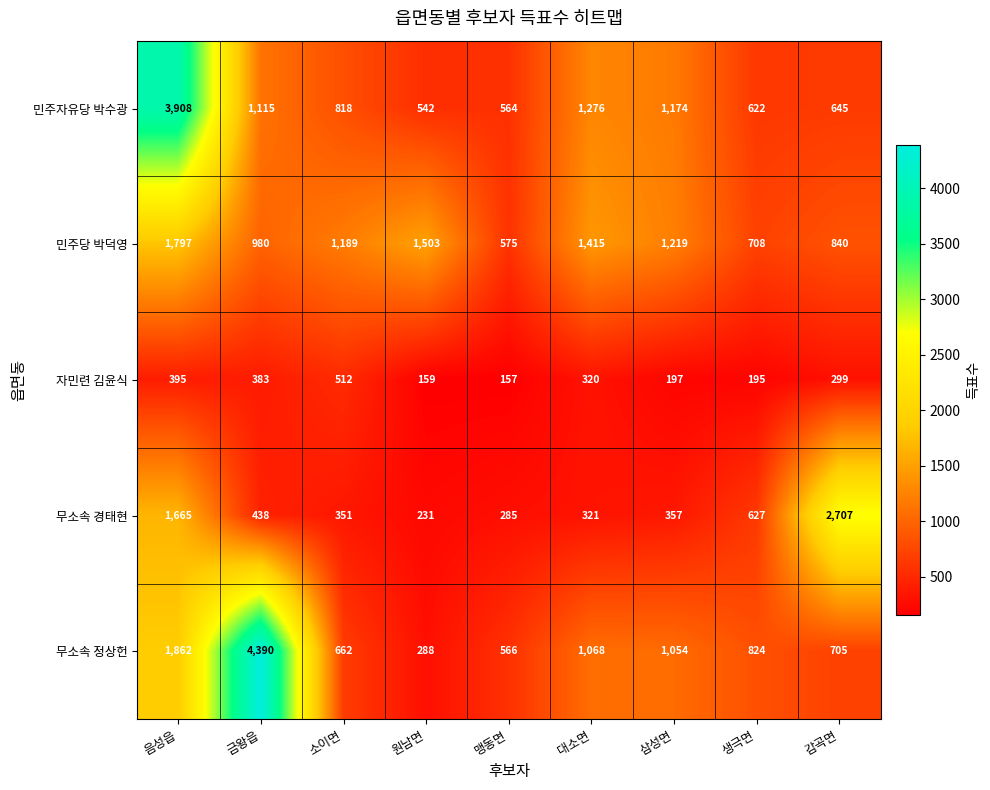

What is the minimum value shown in the chart?

157